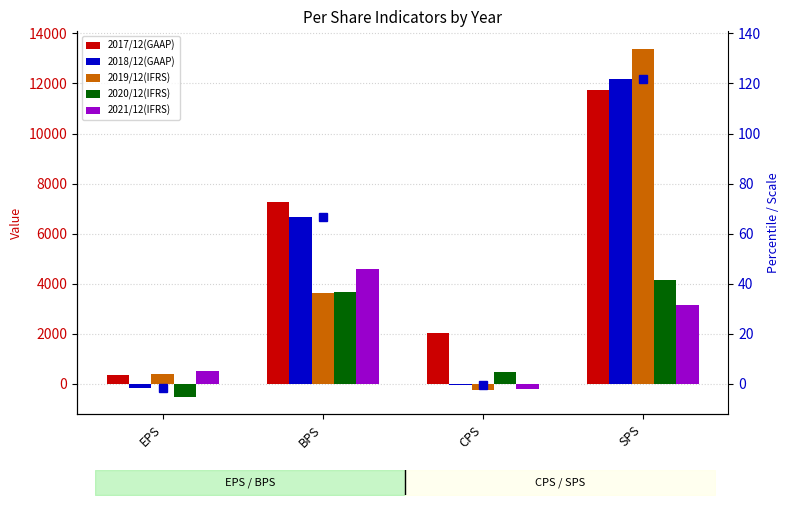

At how many categories does at least one series exceed 10362?

1